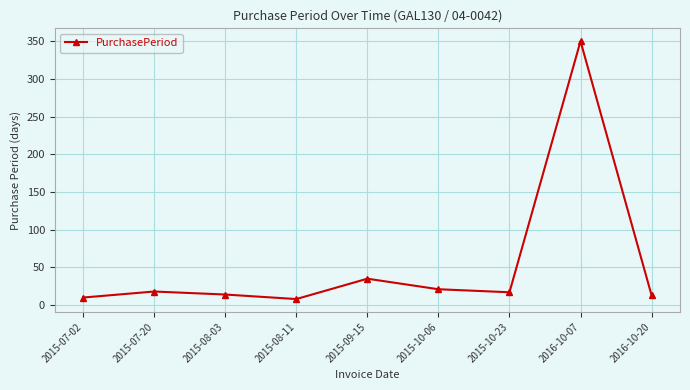

Where is the data nearest to the value 179?

2015-09-15